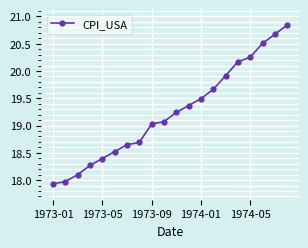

What is the difference between the second highest and minimum values?

2.7